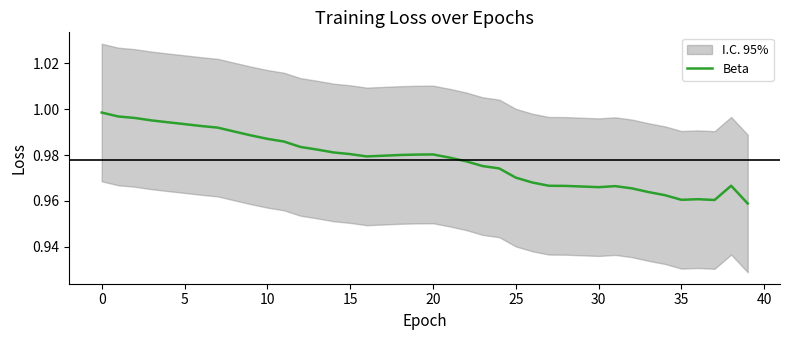

What is the label of the 22nd point from the right?

18